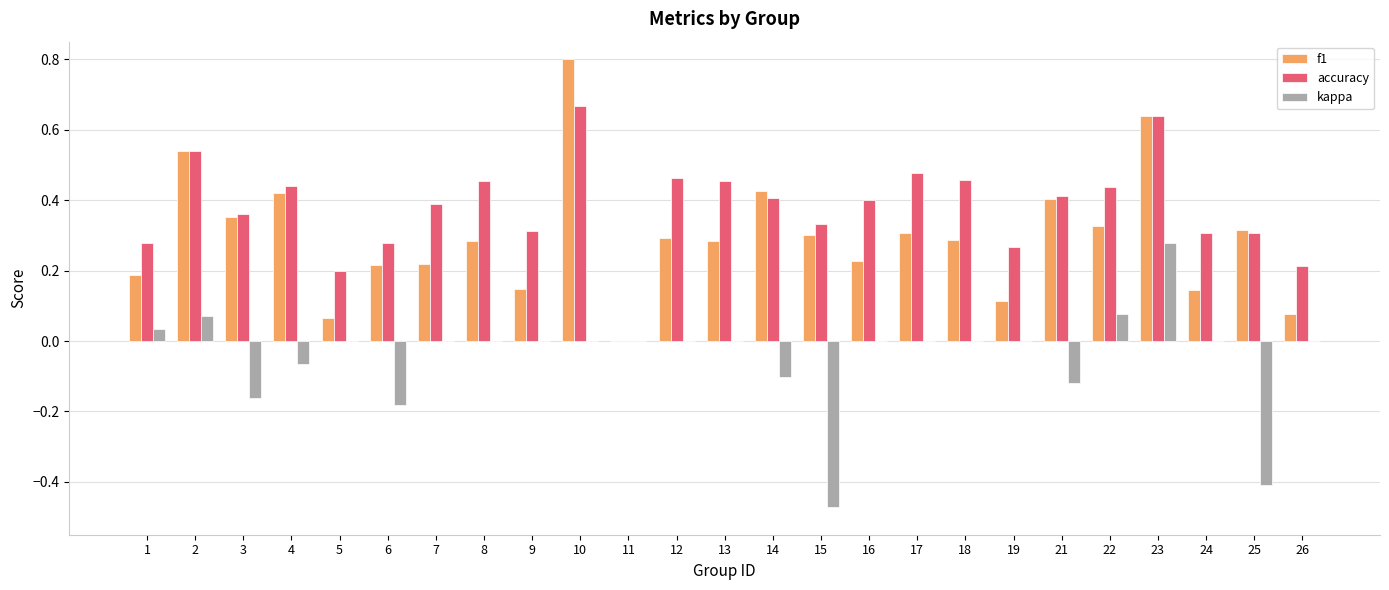

Between 8 and 24, which series saw the biggest shift?

accuracy